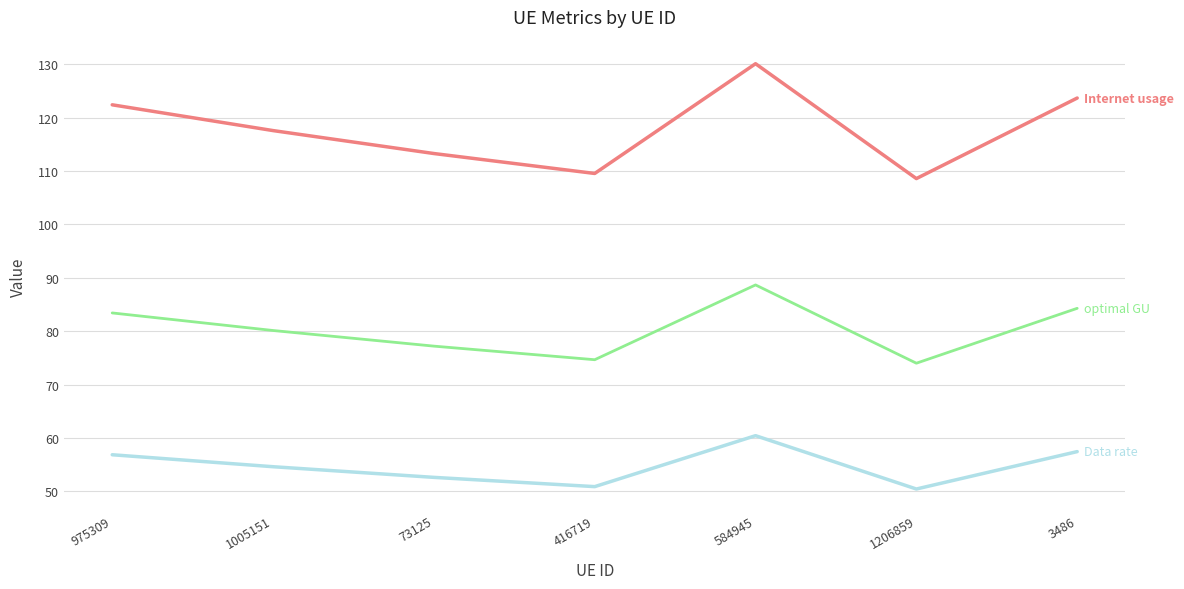

What position from the left is 1206859?

6